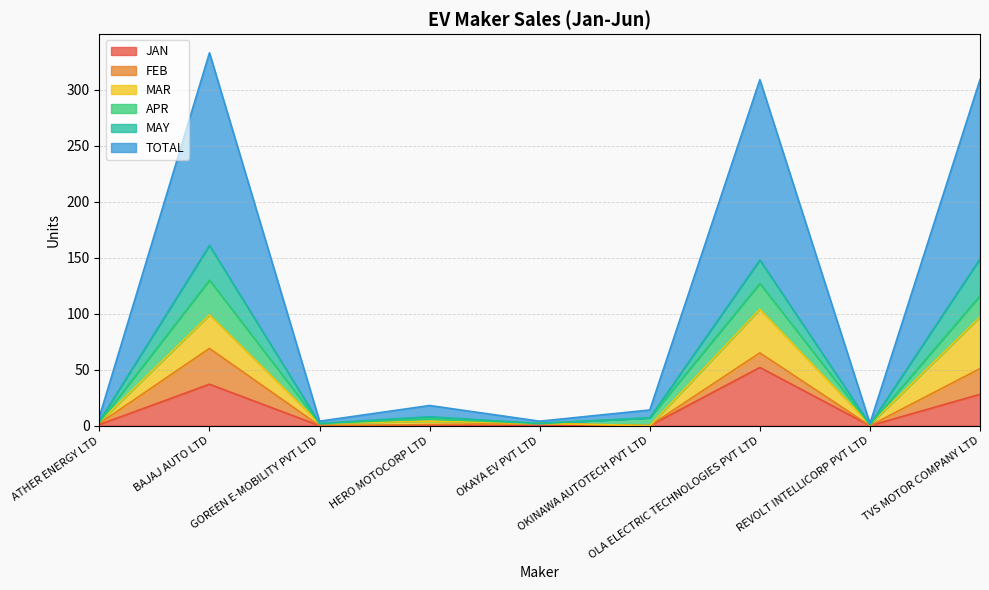

Is the value of APR at ATHER ENERGY LTD greater than the value of MAY at GOREEN E-MOBILITY PVT LTD?

No